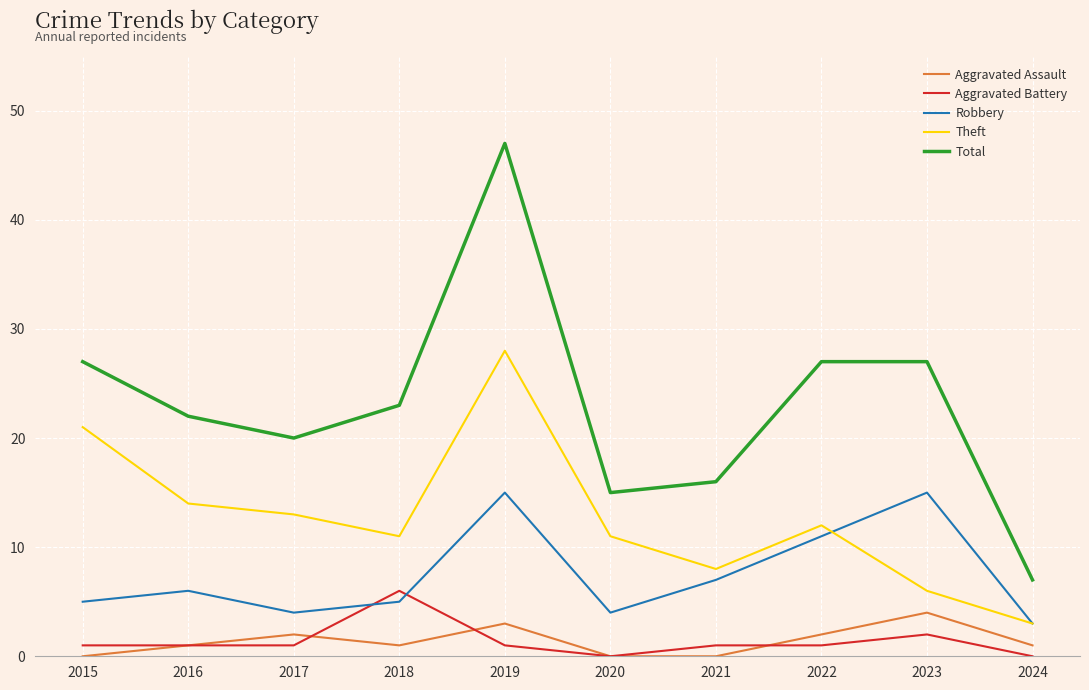

Which series changed the most between 2017 and 2023?

Robbery